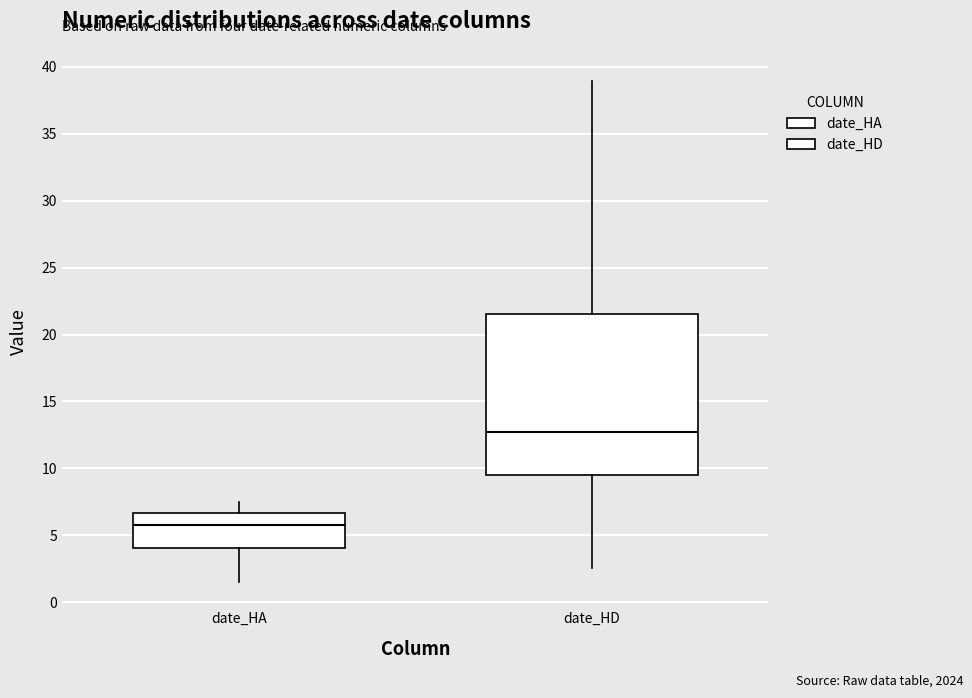

Which box's median line is the lowest?

date_HA